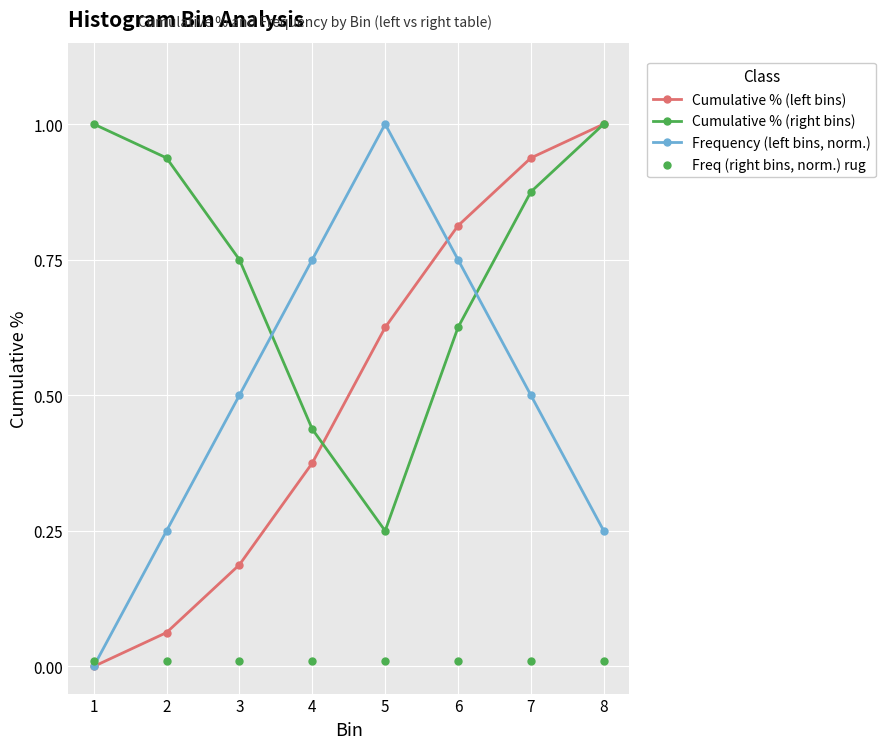

At how many categories does at least one series exceed 0?

8